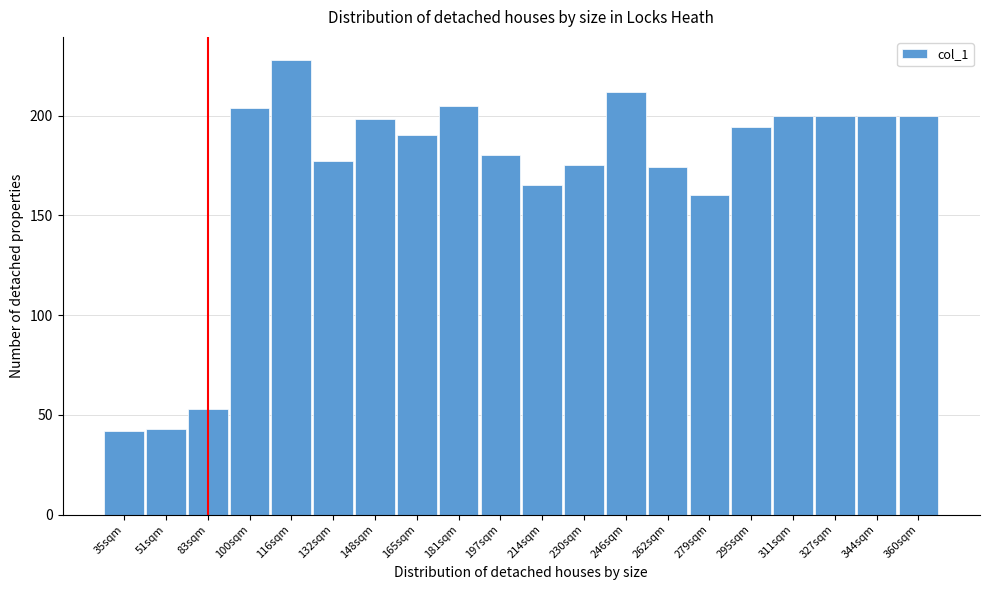

Reading left to right, extract all data points from this chart.

35sqm=42	51sqm=43	83sqm=53	100sqm=204	116sqm=228	132sqm=177	148sqm=198	165sqm=190	181sqm=205	197sqm=180	214sqm=165	230sqm=175	246sqm=212	262sqm=174	279sqm=160	295sqm=194	311sqm=200	327sqm=200	344sqm=200	360sqm=200